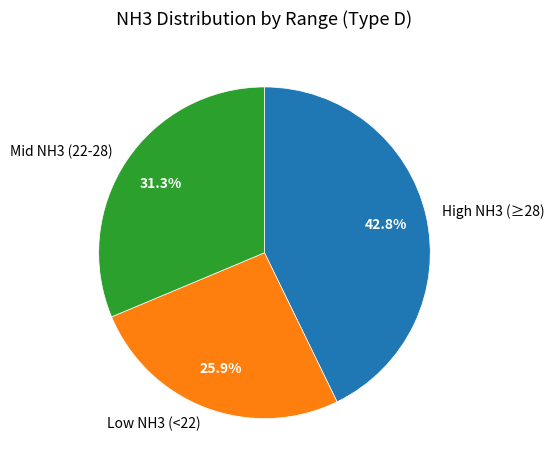

What is the total percentage of Low NH3 (<22) and High NH3 (≥28)?

68.7%